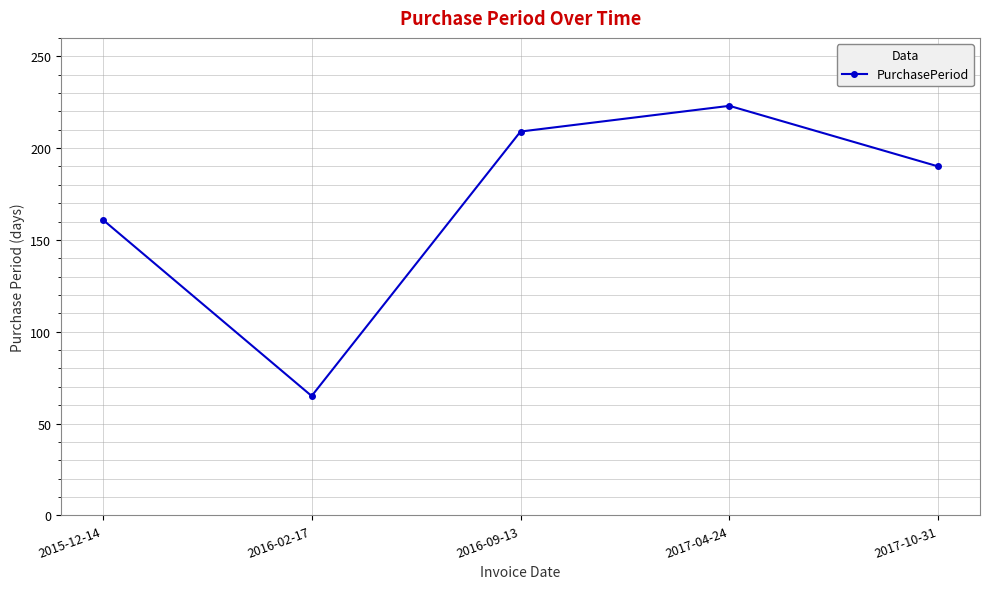

True or false: the data shows 123 at 2016-09-13.

False